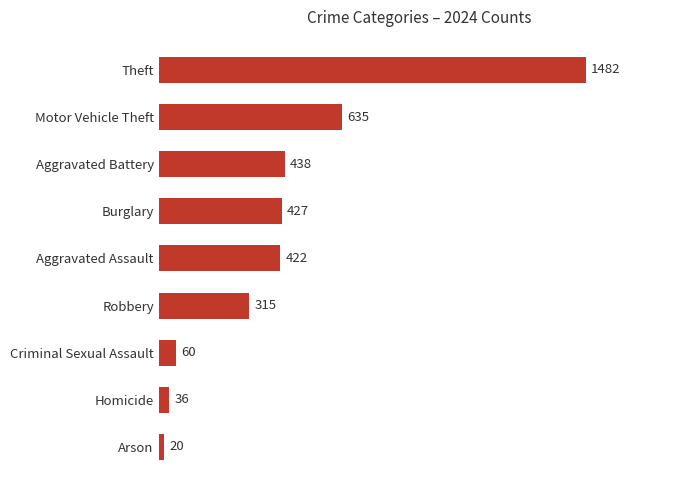

What is the difference between the maximum and minimum values?

1462